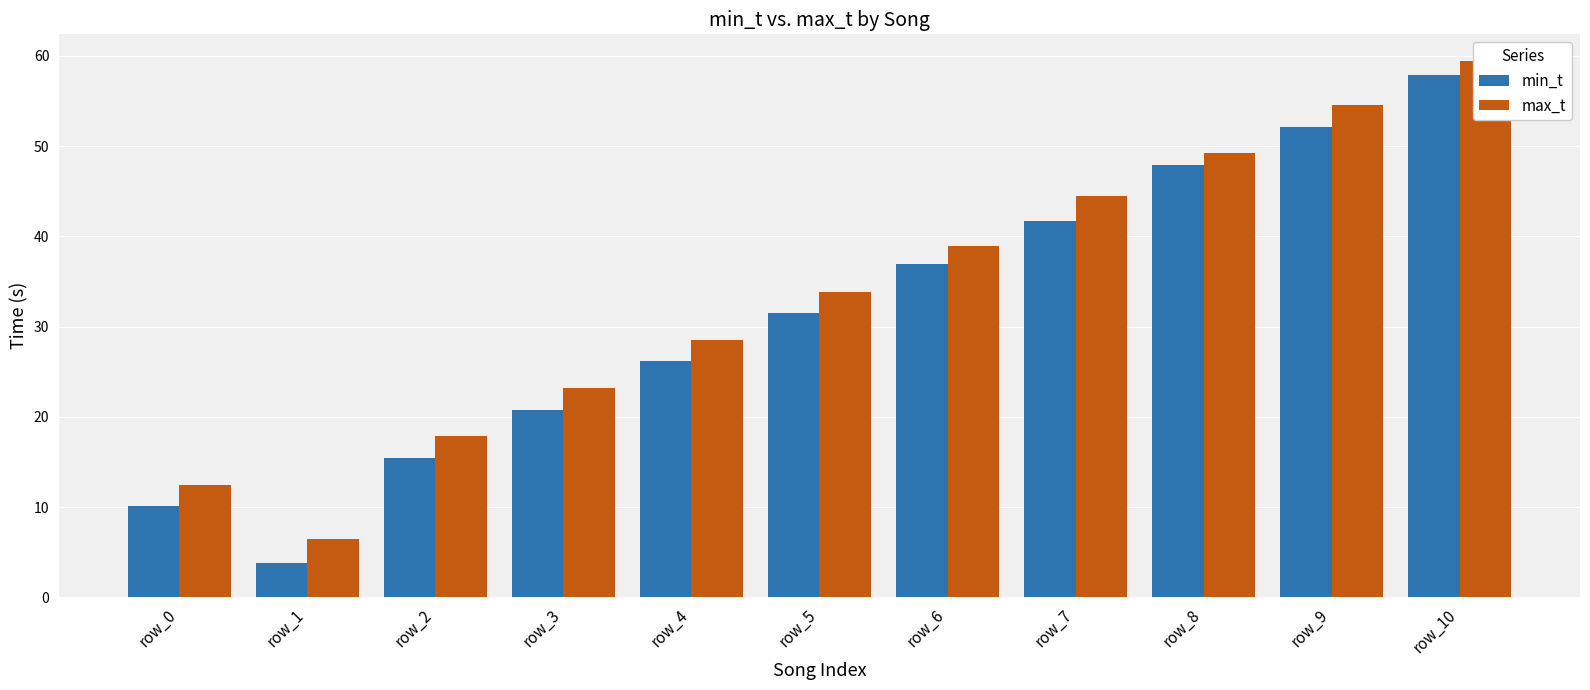

What is the sum of the min_t values at row_5 and row_3?

52.3